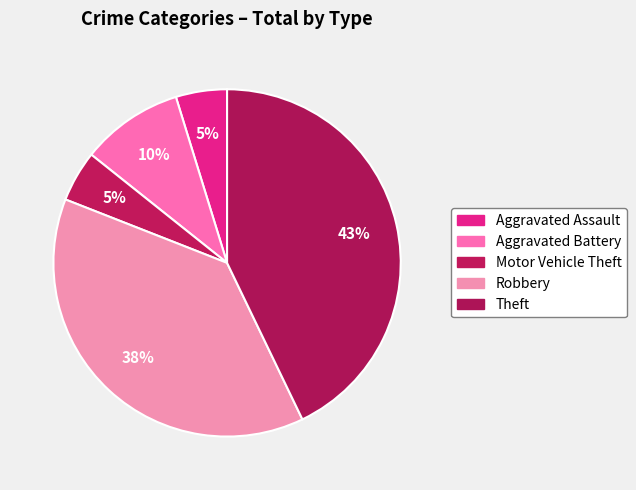

Between Aggravated Battery and Aggravated Assault, which is larger?

Aggravated Battery